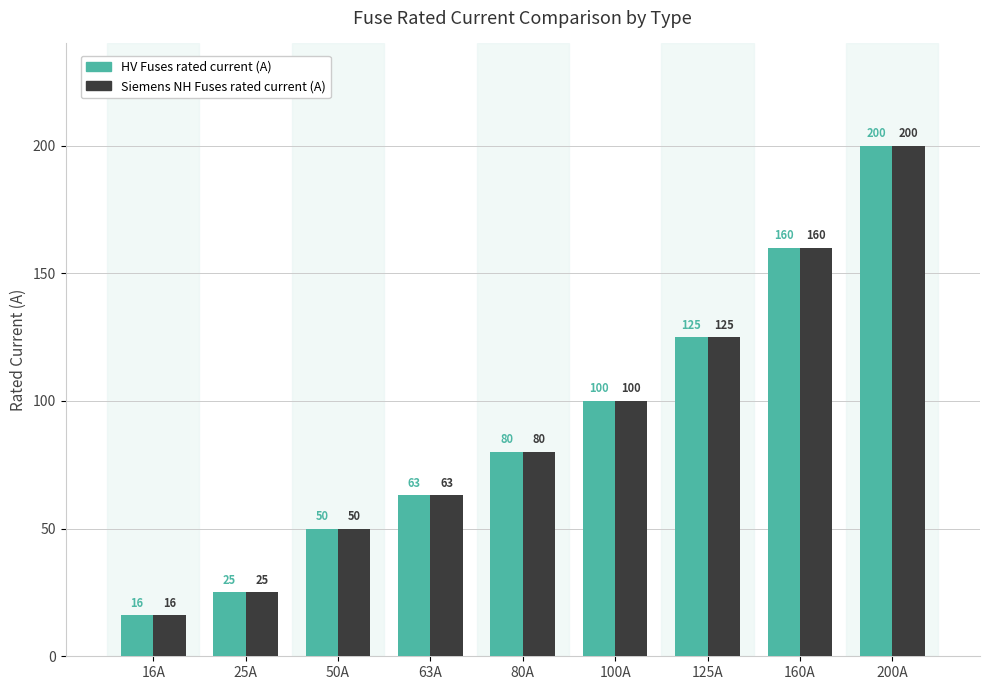

Reading left to right, what are all the values shown in this chart?

HV Fuses: 16A=16	25A=25	50A=50	63A=63	80A=80	100A=100	125A=125	160A=160	200A=200
Siemens NH Fuses: 16A=16	25A=25	50A=50	63A=63	80A=80	100A=100	125A=125	160A=160	200A=200